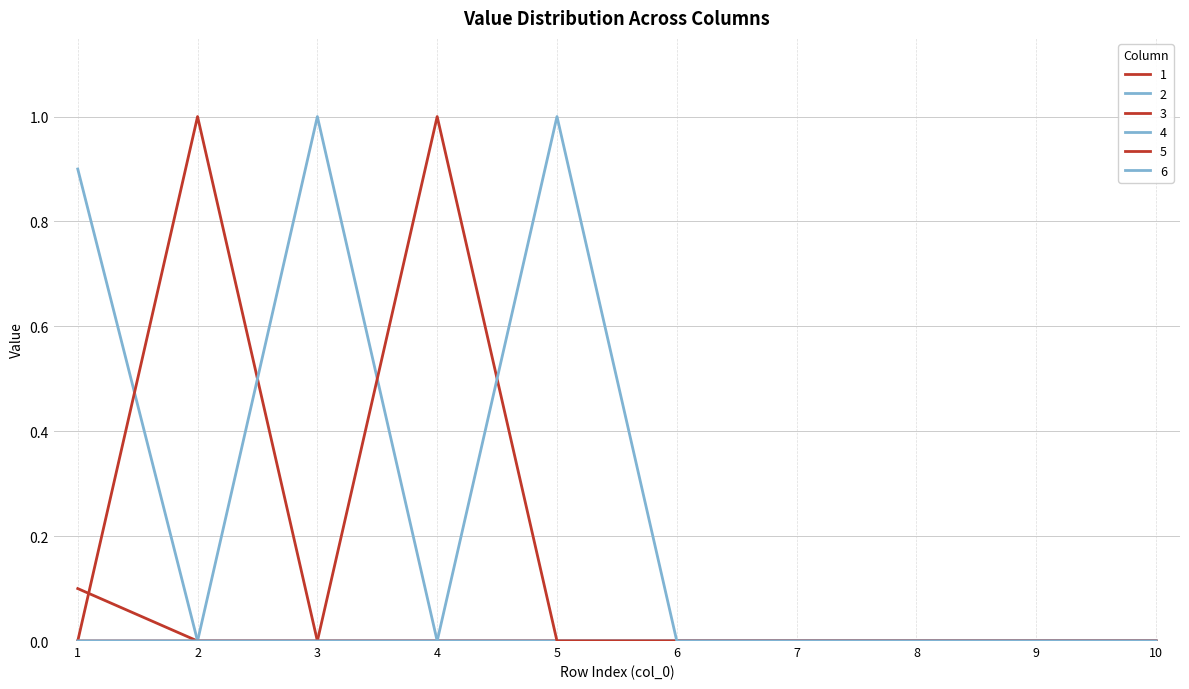

Does the chart display data point markers on the line(s)?

No